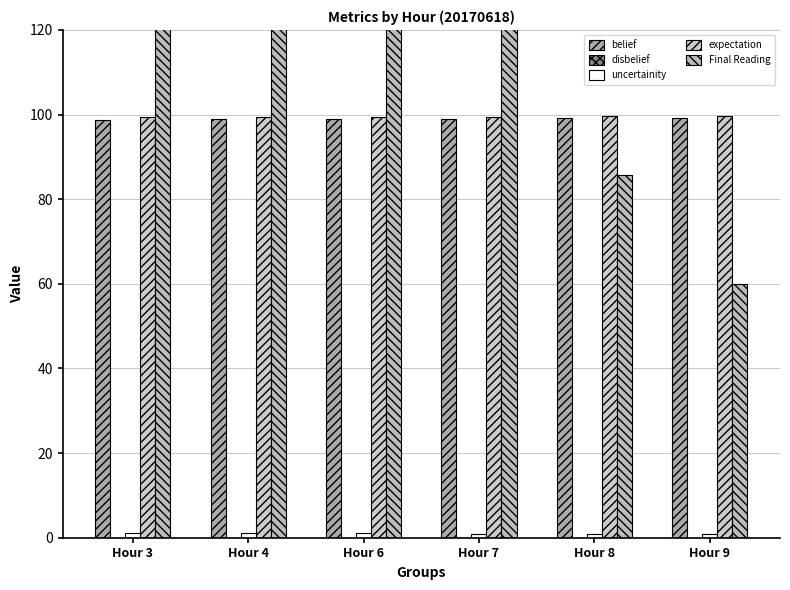

The disbelief series shows 0.0 at Hour 8. True or false?

True